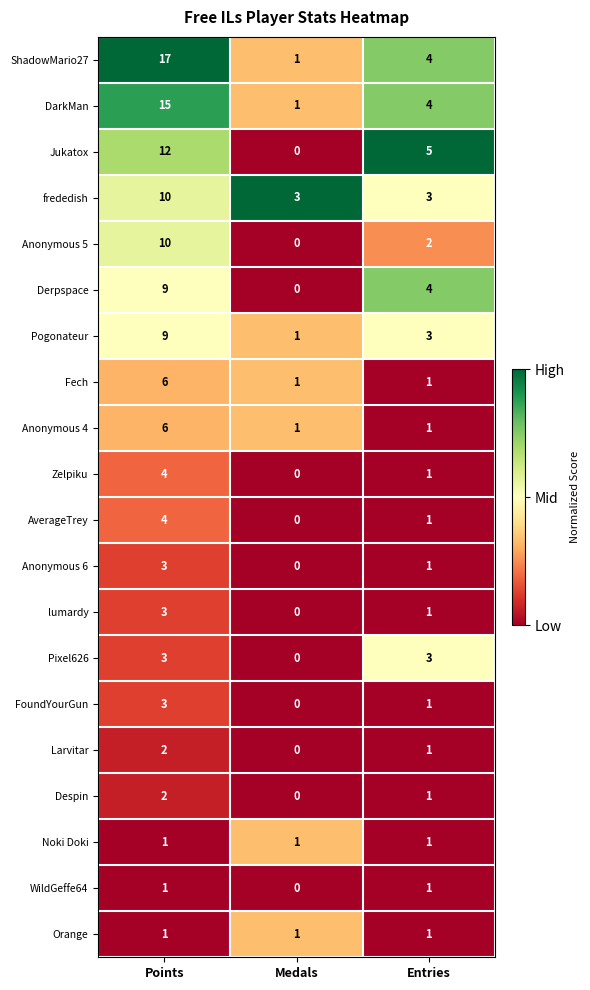

Which series has the largest total across all categories?

ShadowMario27